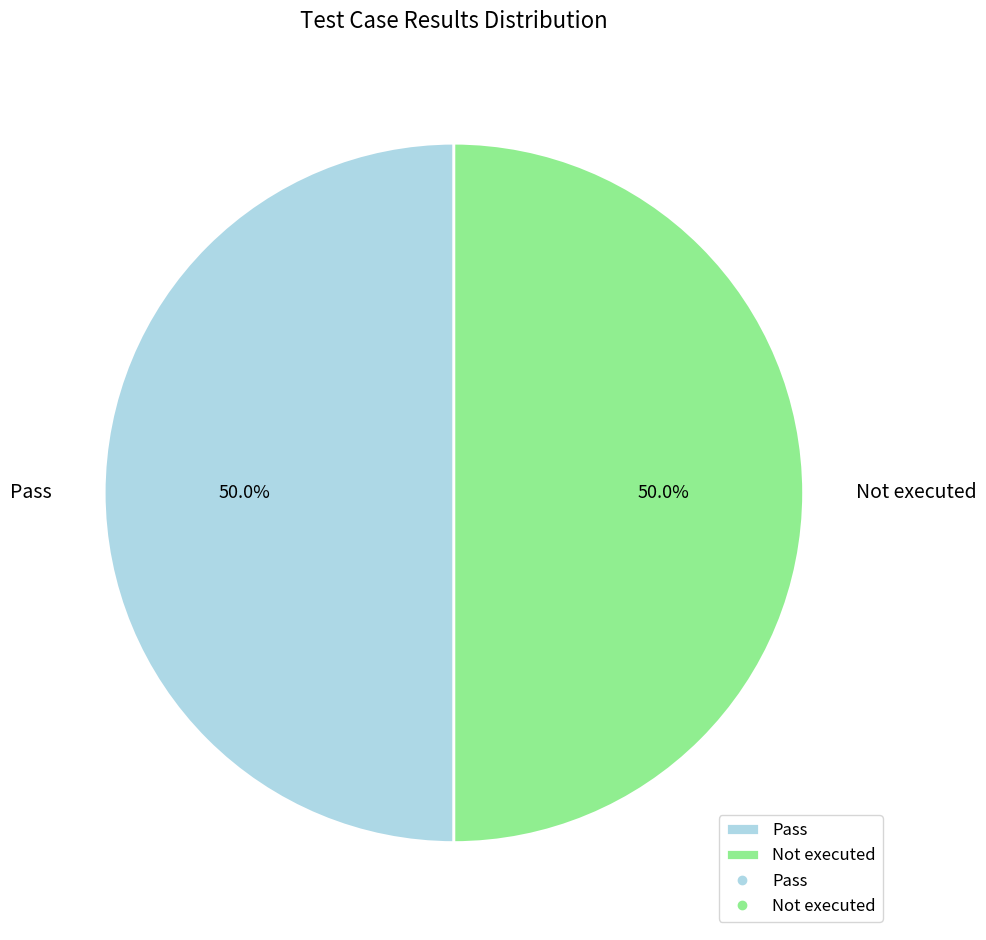

What portion of the pie excludes Pass?

50.0%